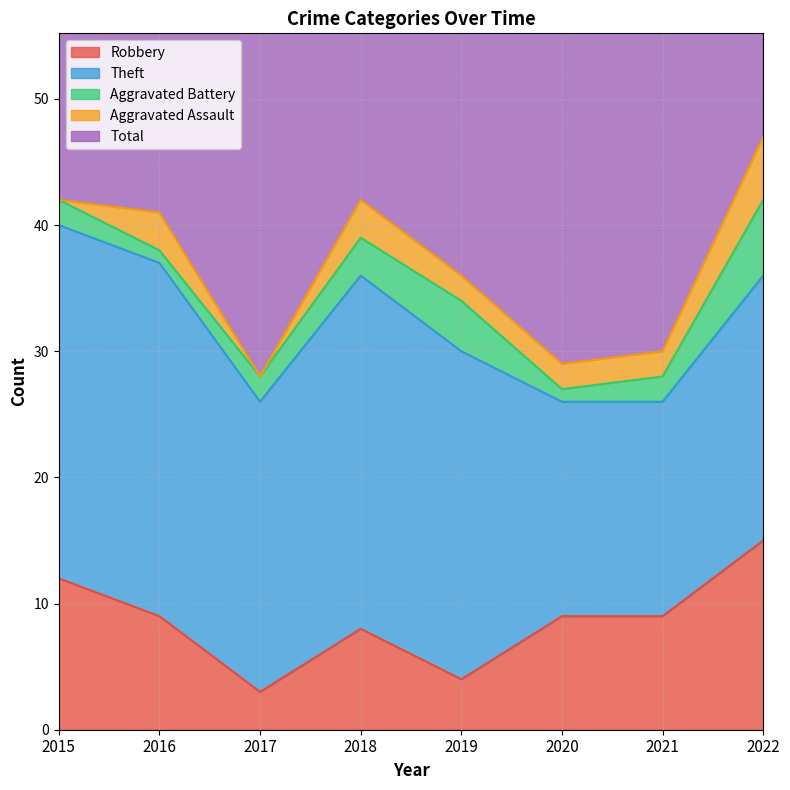

At how many categories does at least one series exceed 7?

8